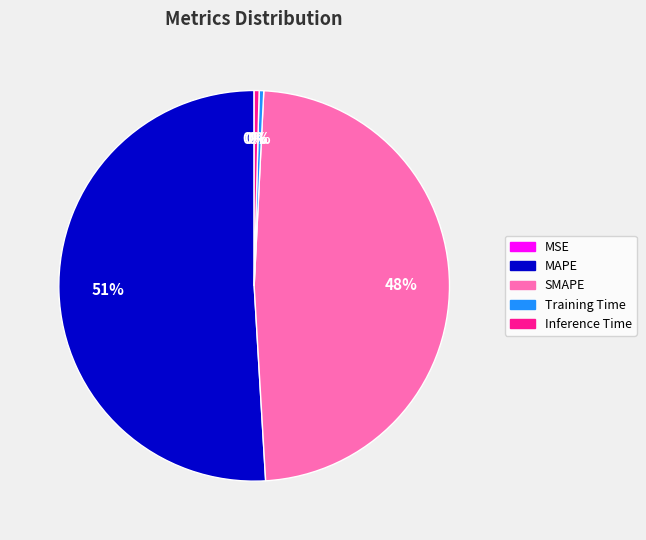

What is the largest slice in the pie chart?

MAPE